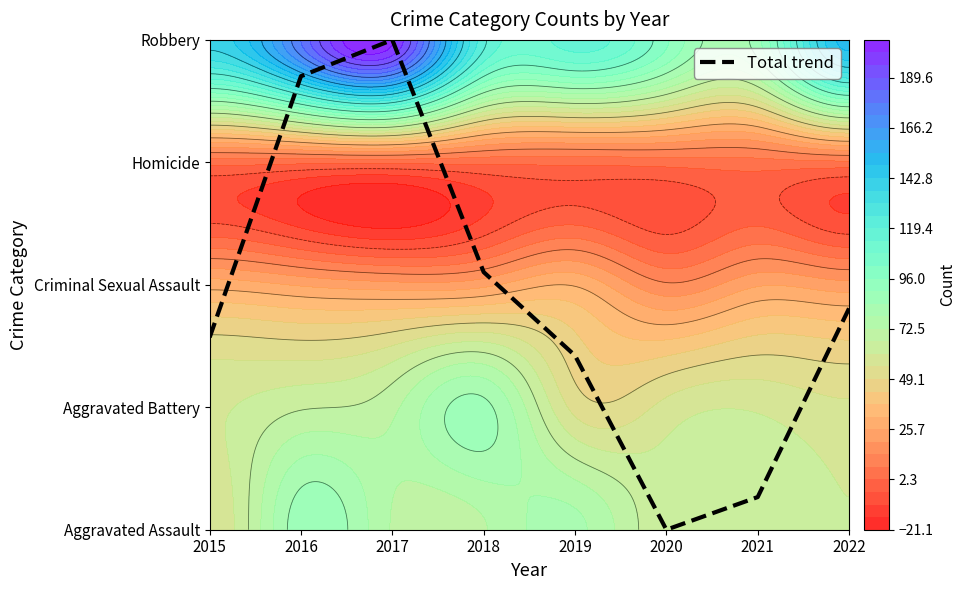

What is the sum of the values at 2018 and 2021?

2.4